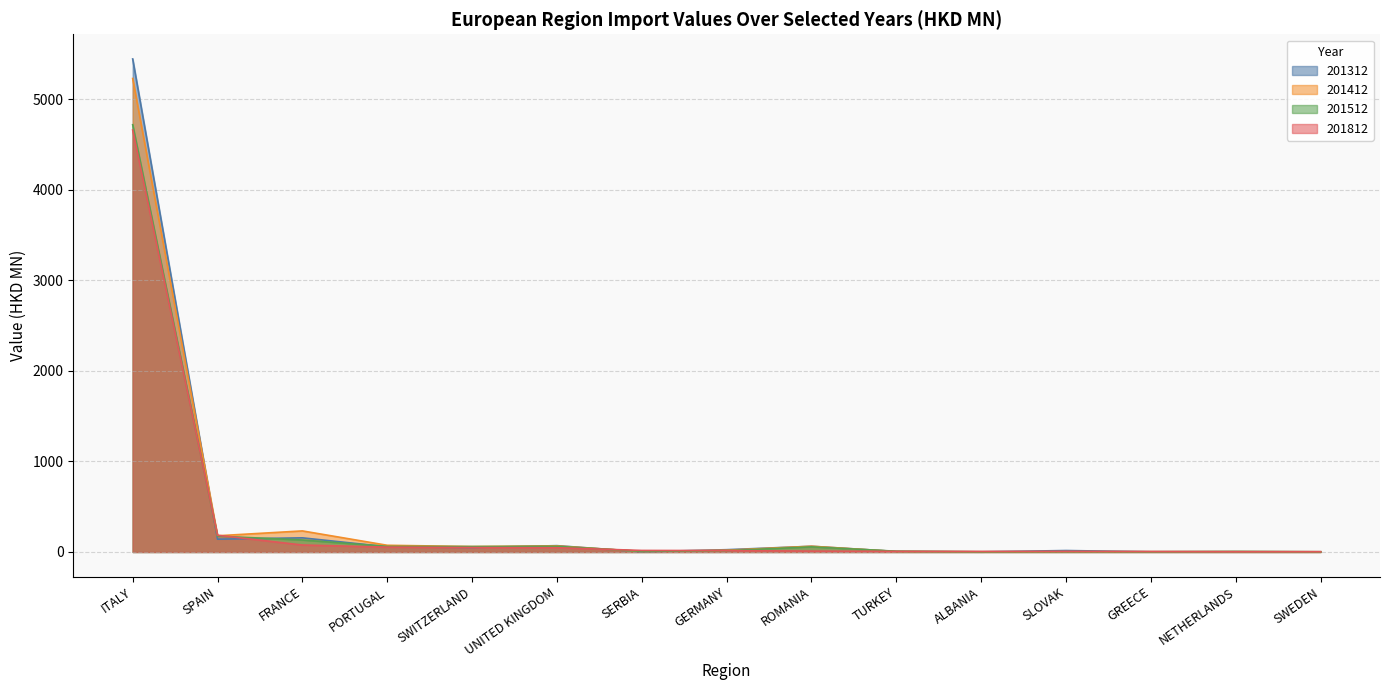

At which category is the sum across all series the highest?

ITALY